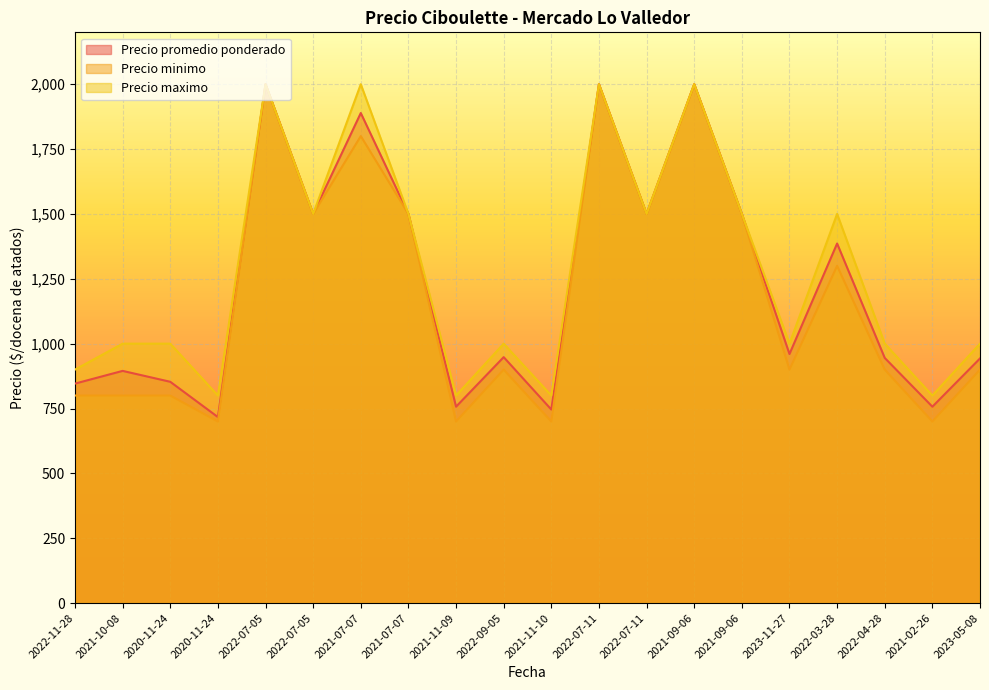

List the series in order of their peak value, lowest first.

Precio promedio ponderado, Precio minimo, Precio maximo